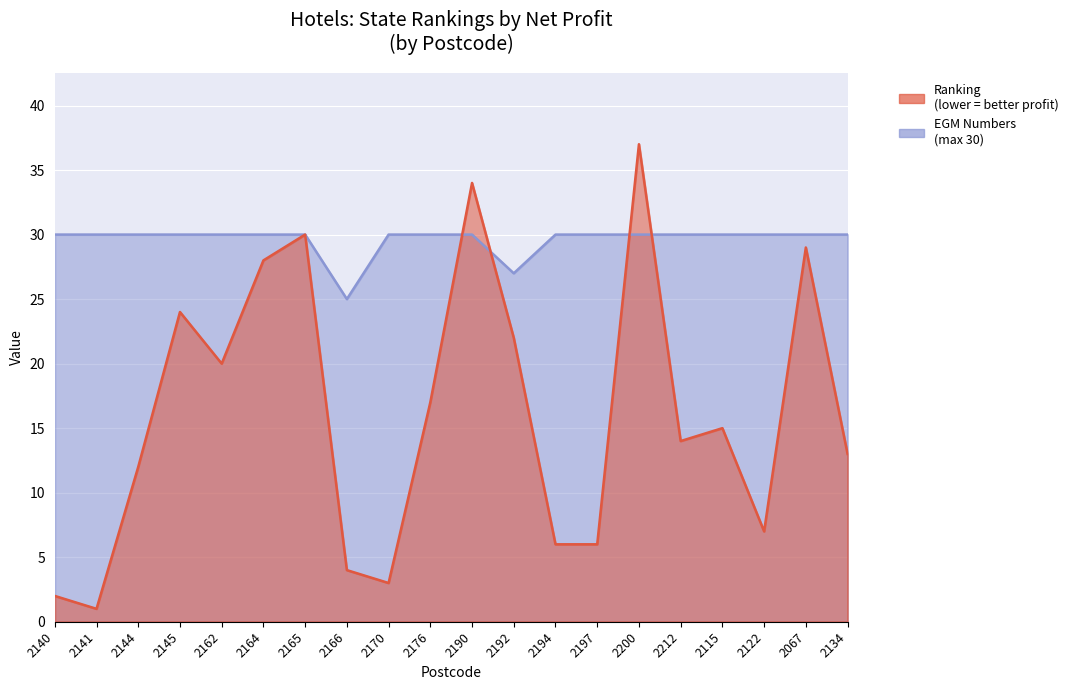

Is it true that EGM Numbers equals 30 at 2165?

True